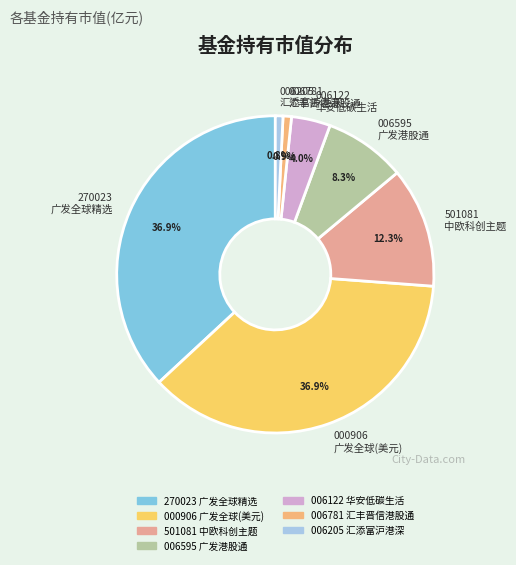

What portion of the pie excludes 270023 广发全球精选?

63.1%